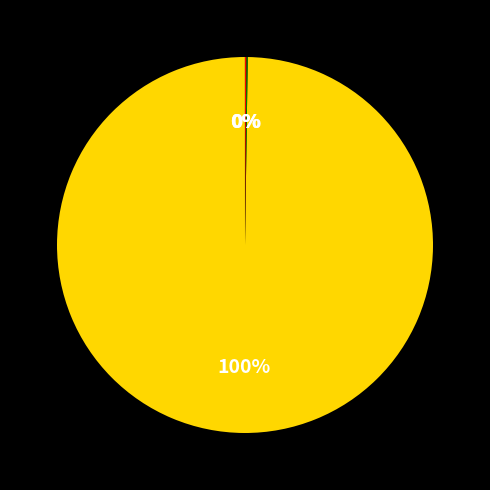

How many segments does this pie chart have?

4